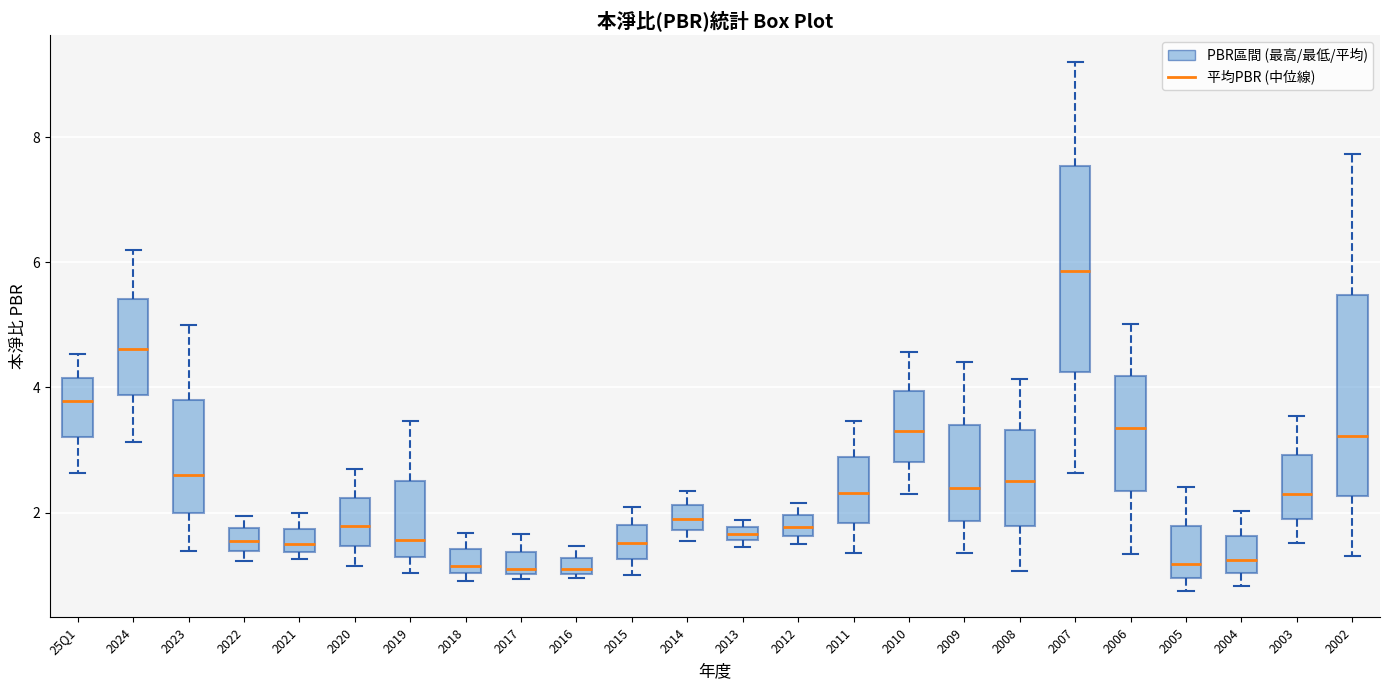

Where is the lower edge of the box for 2010 on the y-axis? The values are not printed on the chart, so give them approximately, as read against the axis.

2.8